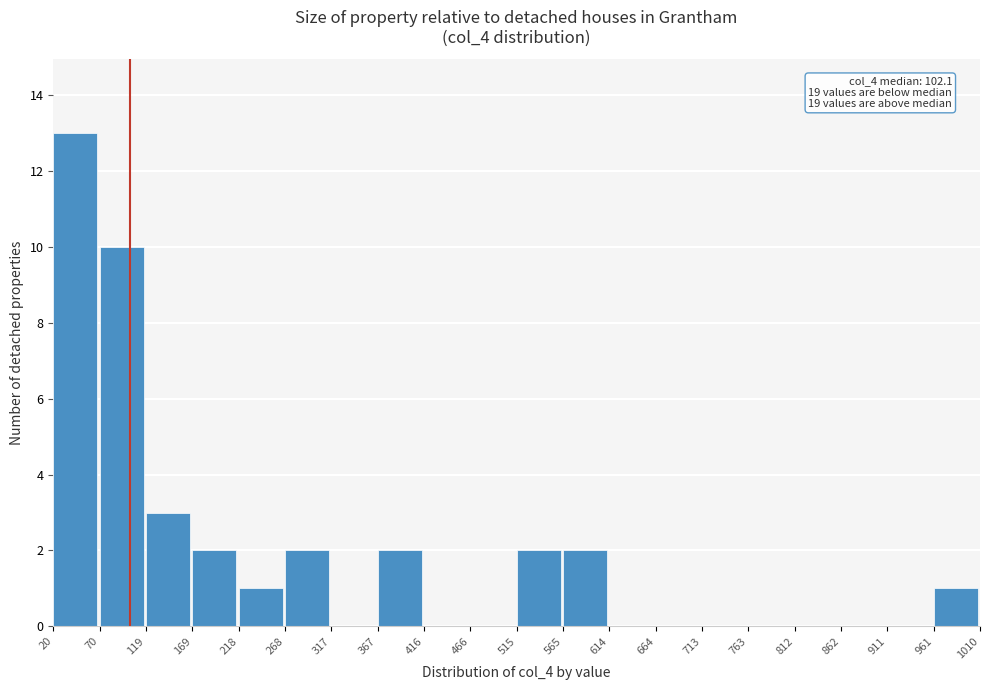

Which range on the x-axis has the tallest bar?

20 to 70